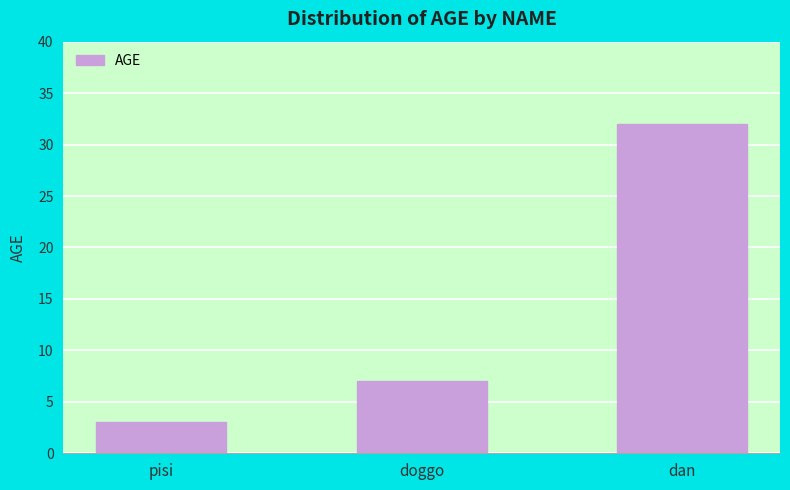

What is the sum of the values at dan and doggo?

39